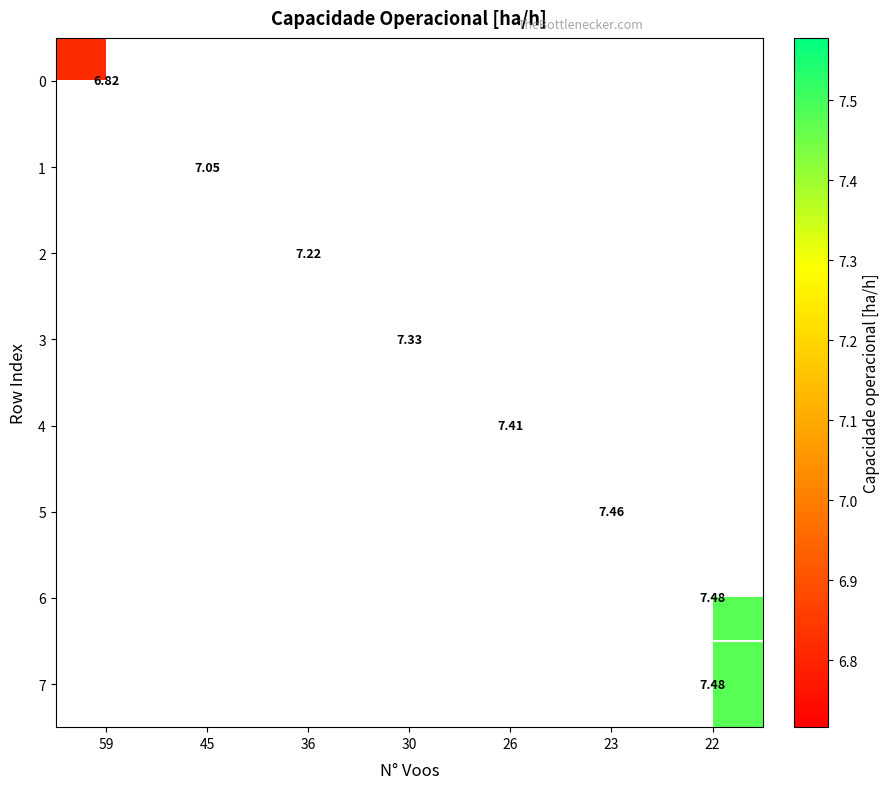

Is the value of 2 at 22 greater than the value of 0 at 45?

No